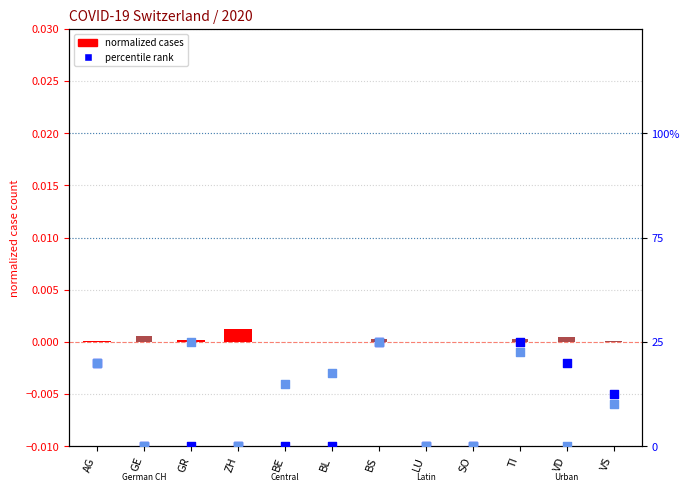

Is the value of GE cases norm at GE greater than the value of AG percentile rank at SO?

Yes